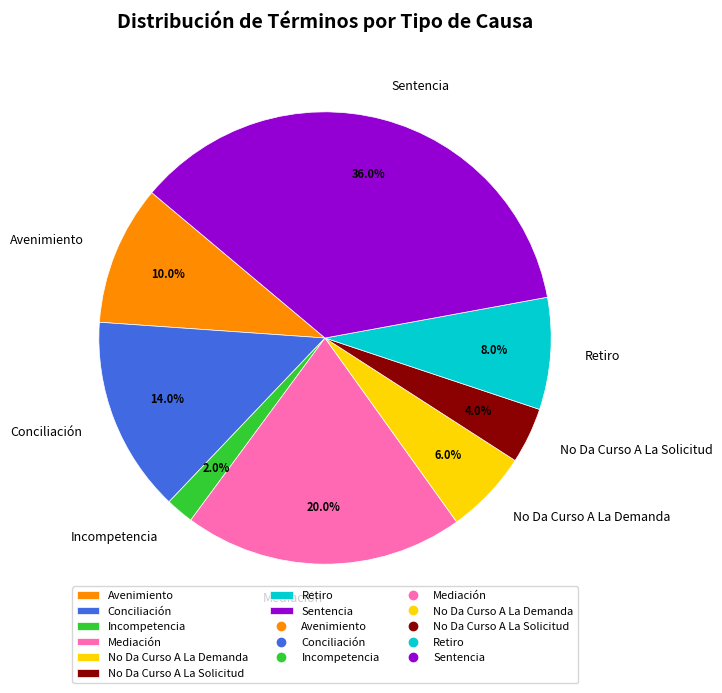

How many segments does this pie chart have?

8